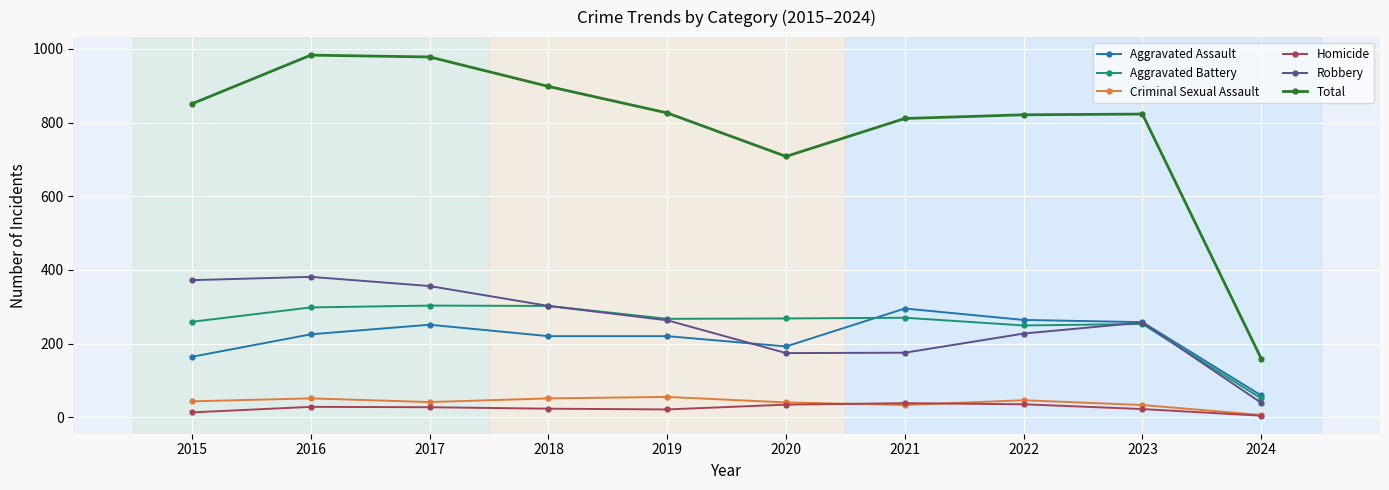

In Robbery, how many points are lower than both neighbors (excluding endpoints)?

1